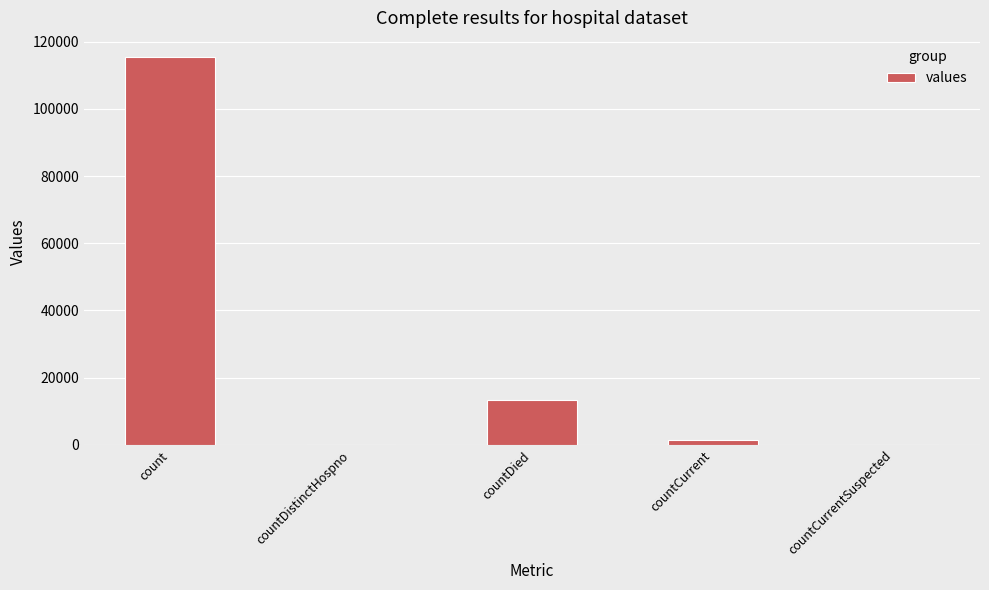

What is the difference between the values at countCurrentSuspected and countDied?

13343